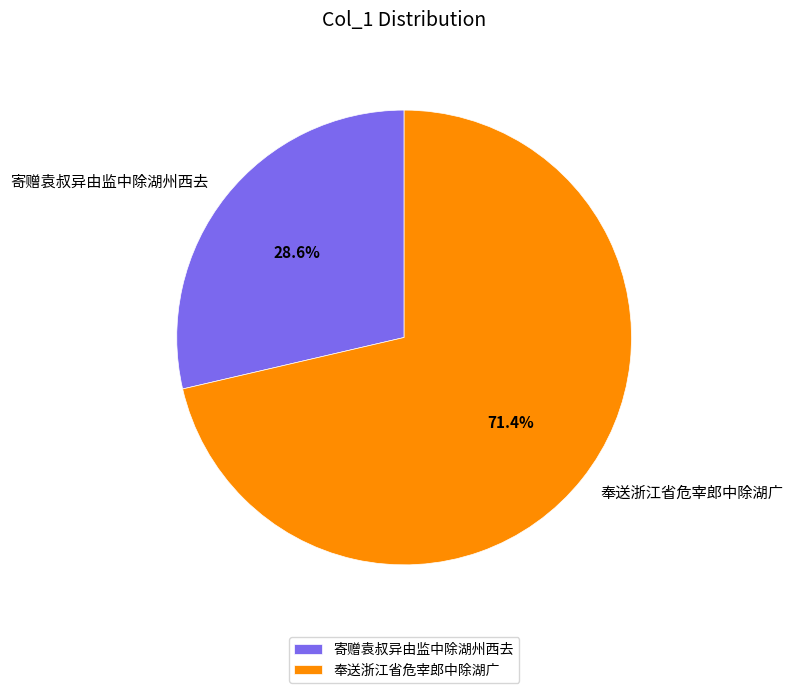

The 寄赠袁叔异由监中除湖州西去 slice represents 29% of the pie. True or false?

True